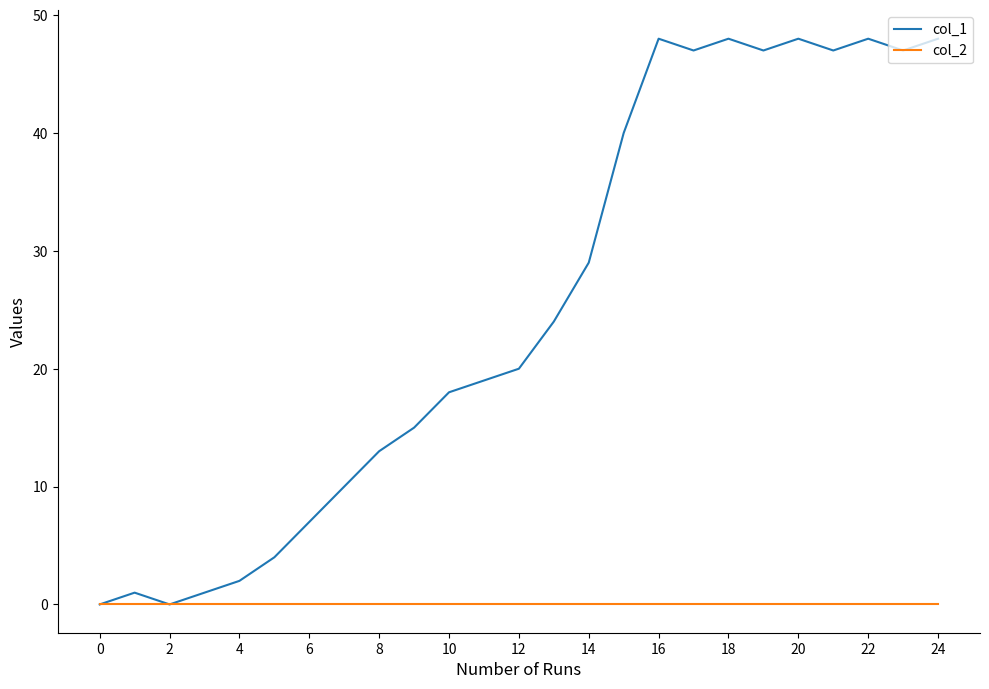

Rank the series by their maximum value, from lowest to highest.

col_2, col_1